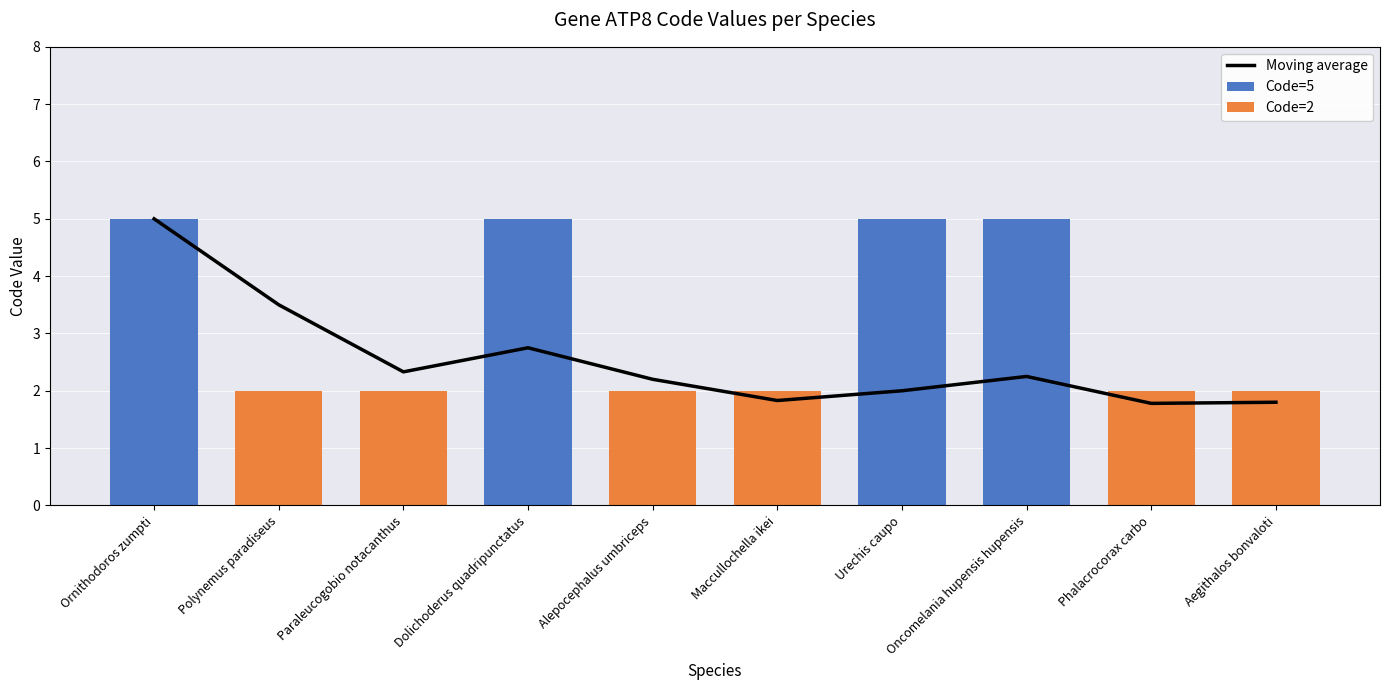

Between Dolichoderus quadripunctatus and Polynemus paradiseus, which is larger?

Polynemus paradiseus